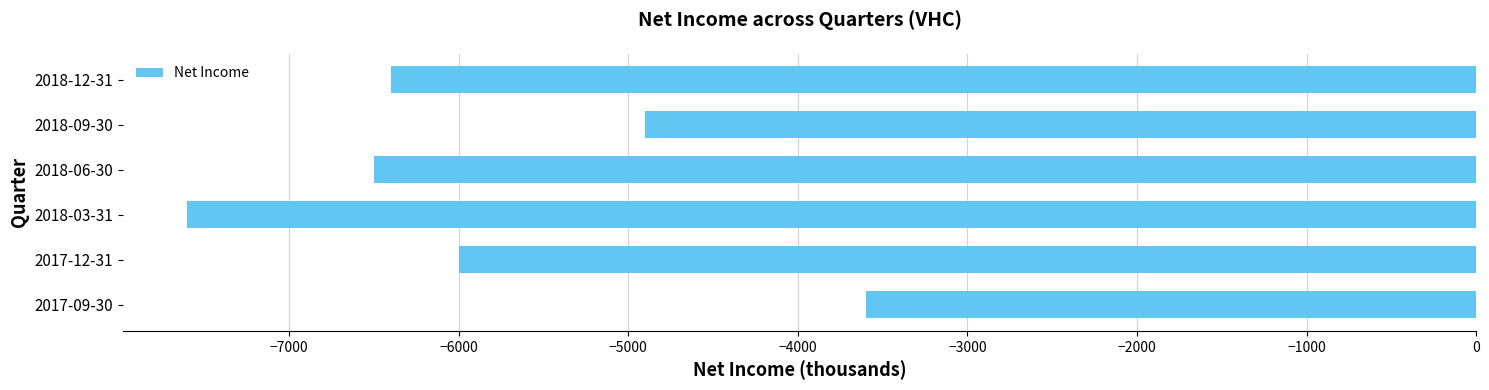

What is the difference between the second highest and second lowest values?

1600